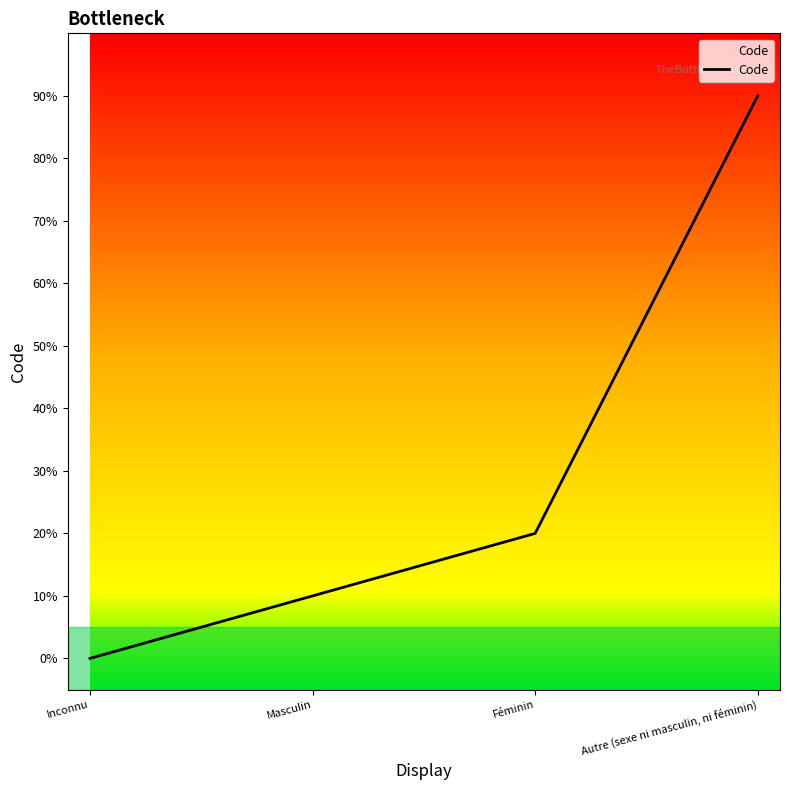

Rank the categories by value from highest to lowest.

Autre (sexe ni masculin, ni féminin), Féminin, Masculin, Inconnu